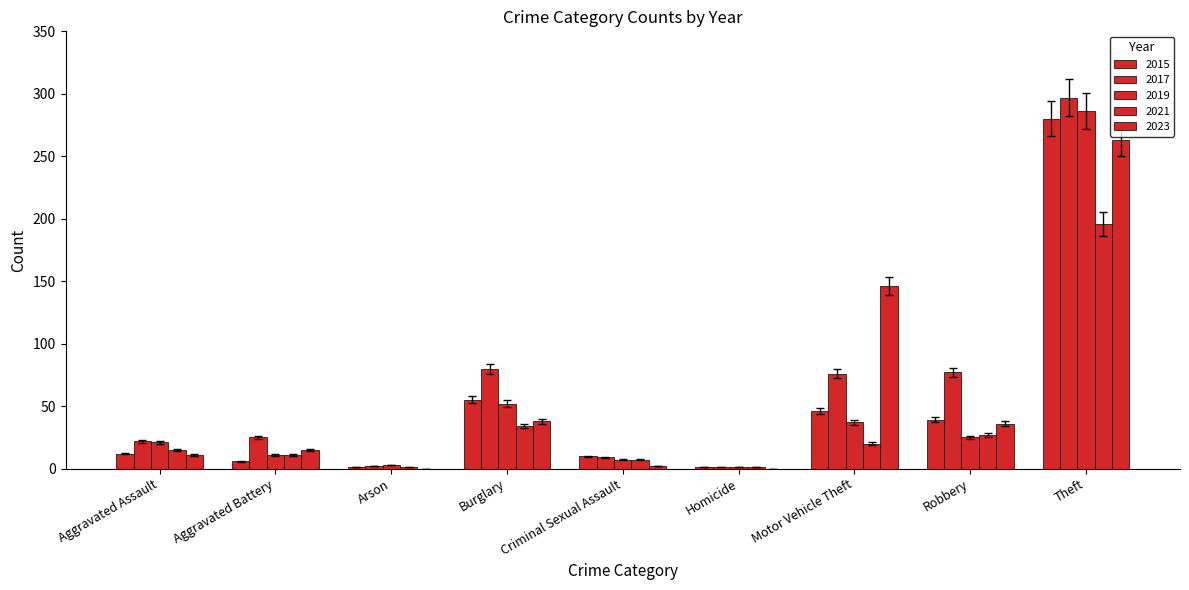

What is the difference between the second highest and minimum values in the 2023 series?

138.7